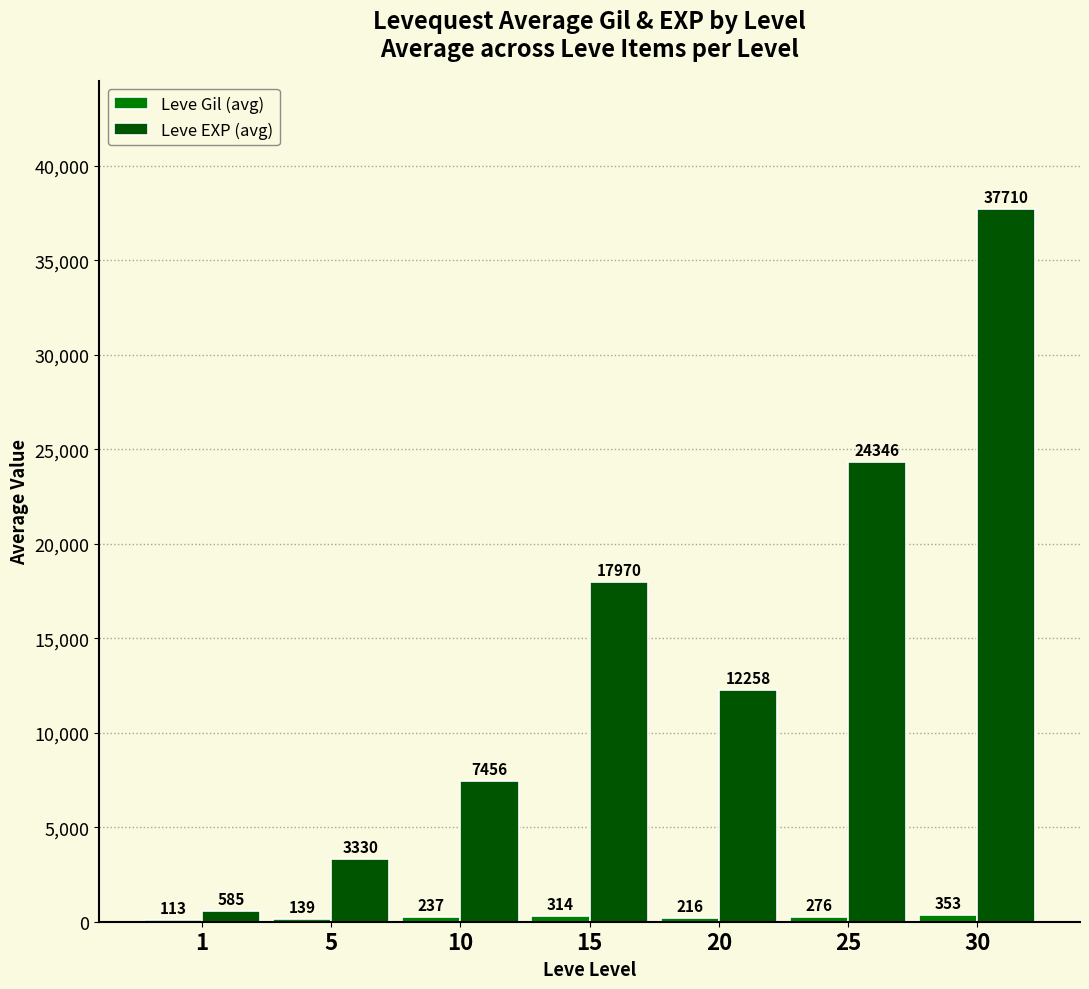

Between 20 and 25, which series saw the biggest shift?

Leve EXP (avg)